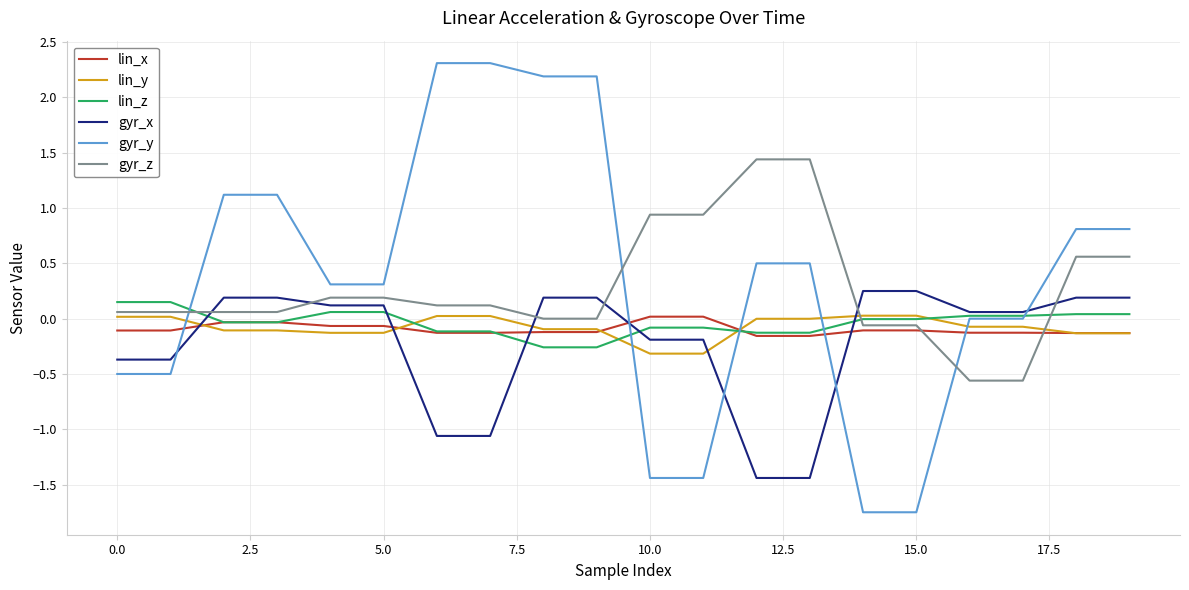

What is the lowest value of the lin_y series?

-0.3